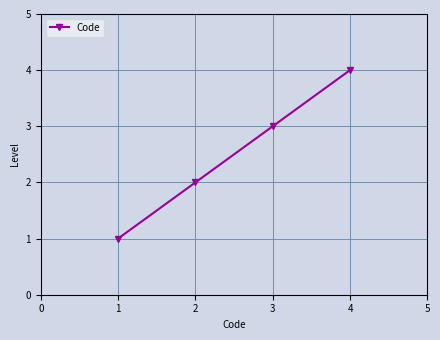

What is the change in value from 2 to 4?

+2